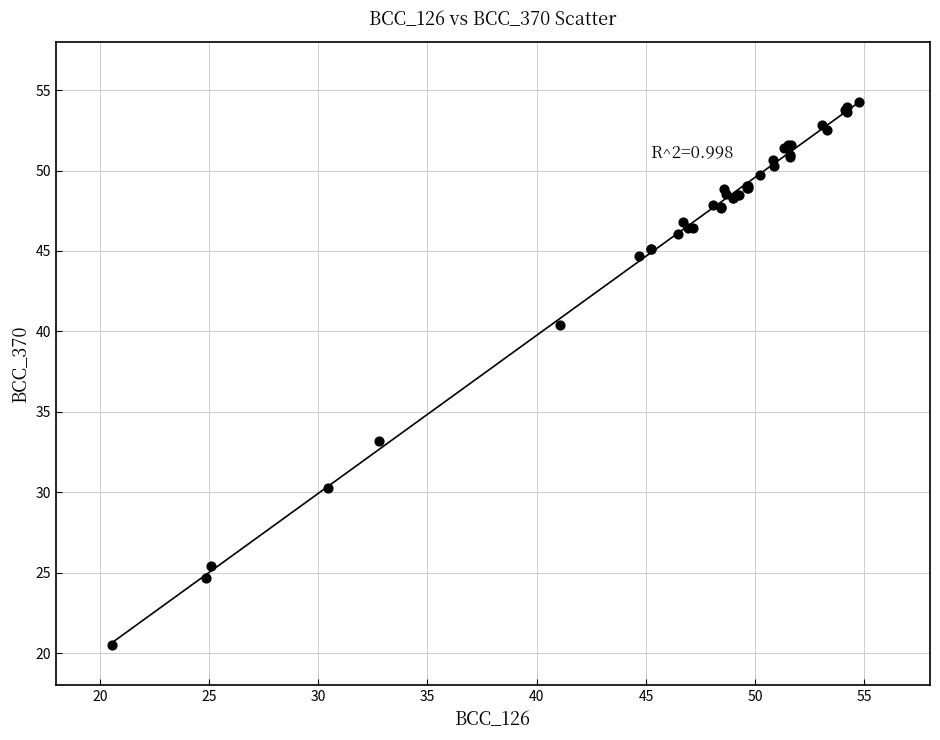

What Y value in the scatter plot is closest to 37?

40.4